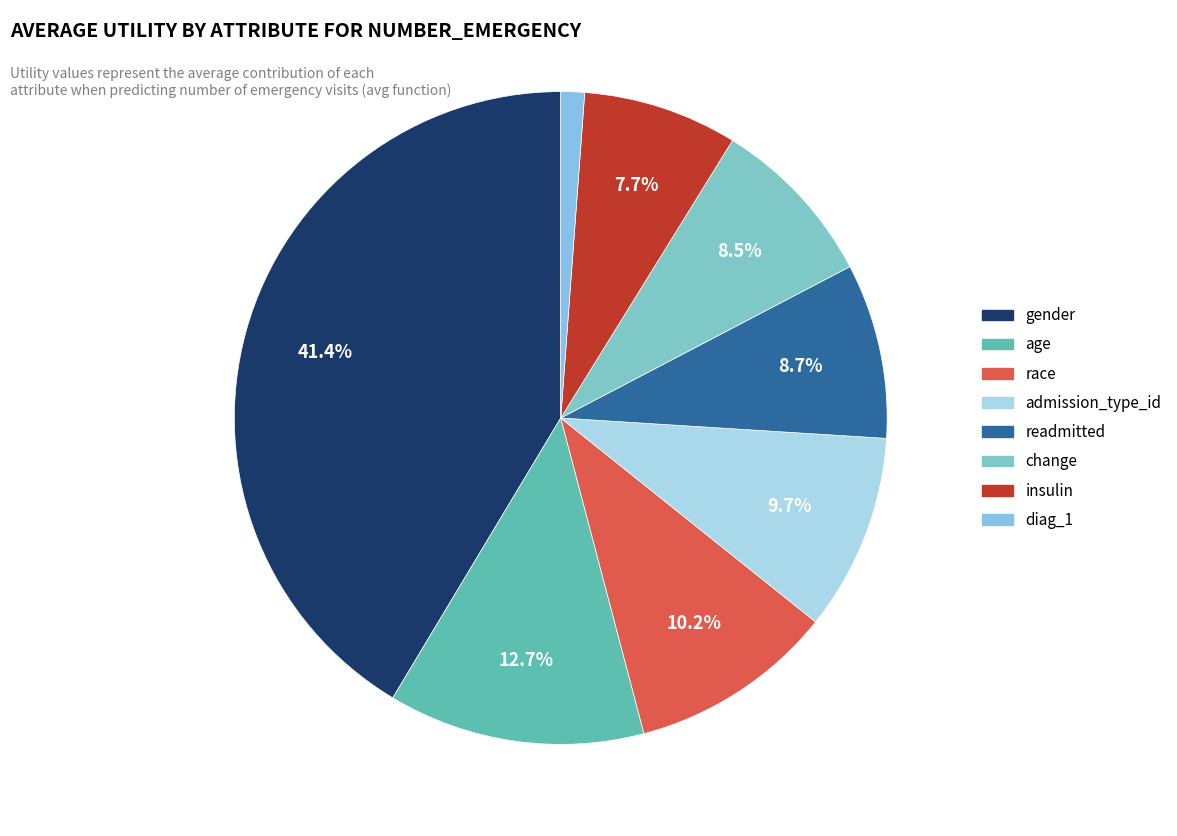

Rank the categories by value from highest to lowest.

gender, age, race, admission_type_id, readmitted, change, insulin, diag_1